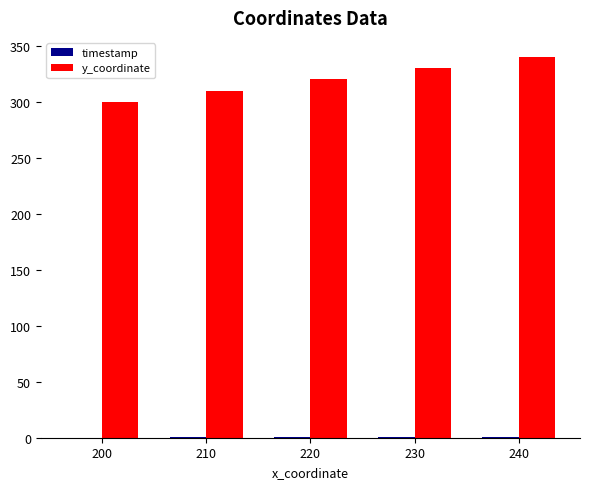

Are the bars horizontal?

No